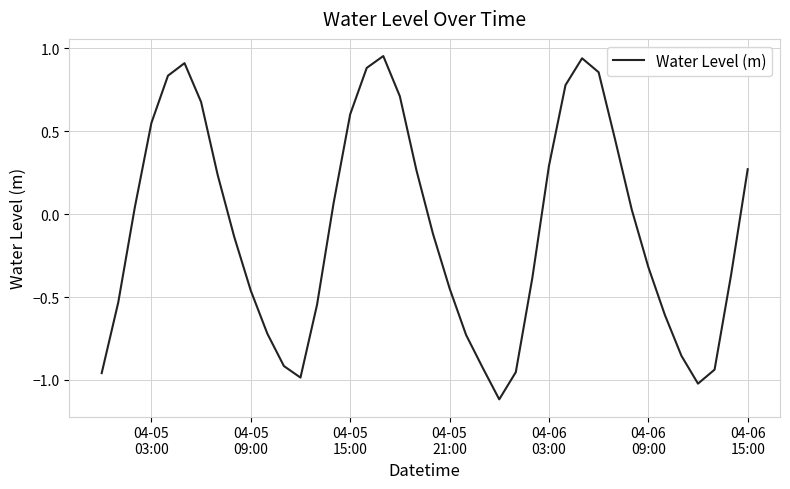

What is the minimum value shown in the chart?

-1.1